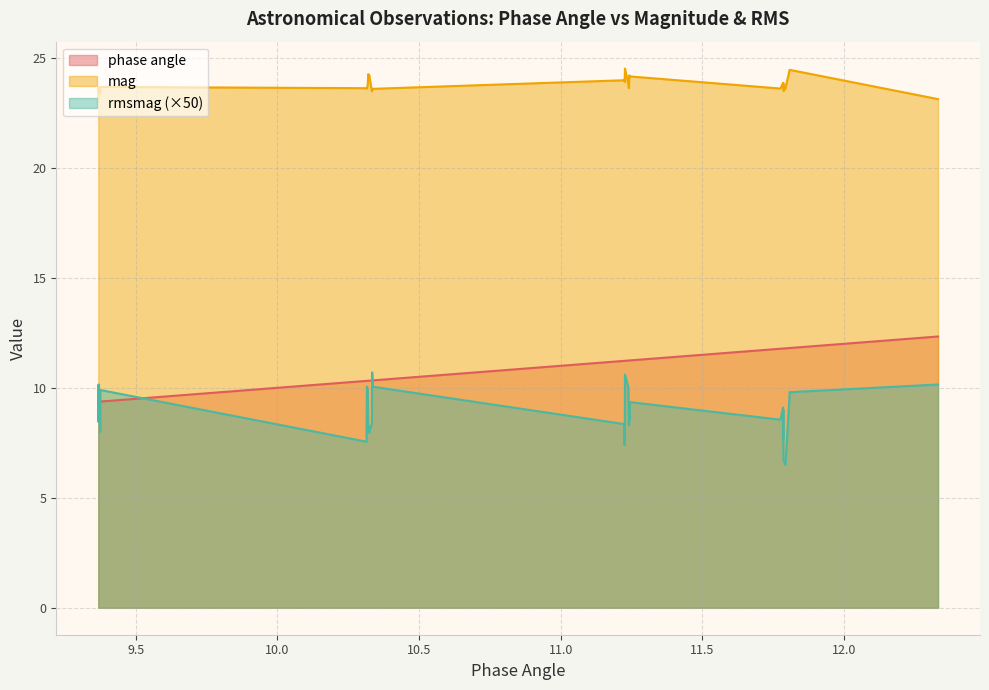

At which label is rmsmag closest to 8?

9.374428106529859